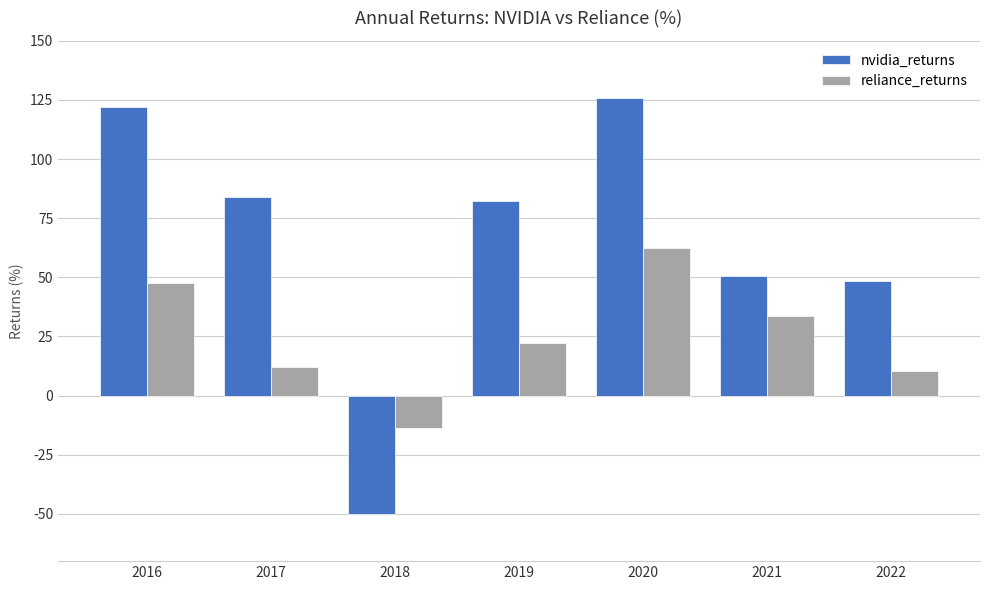

At which label does nvidia_returns reach its peak?

2020